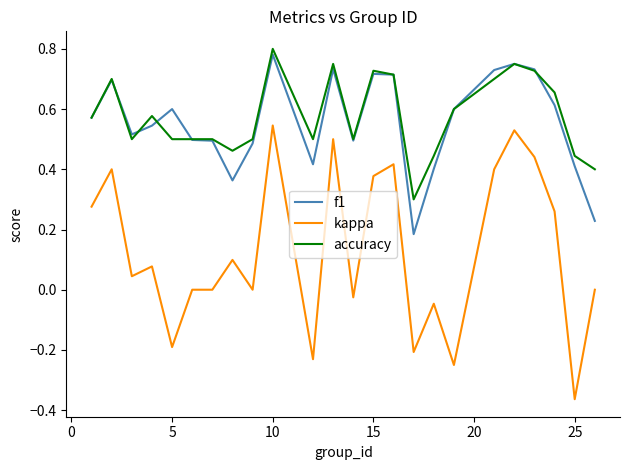

Which series has the widest spread of values?

kappa